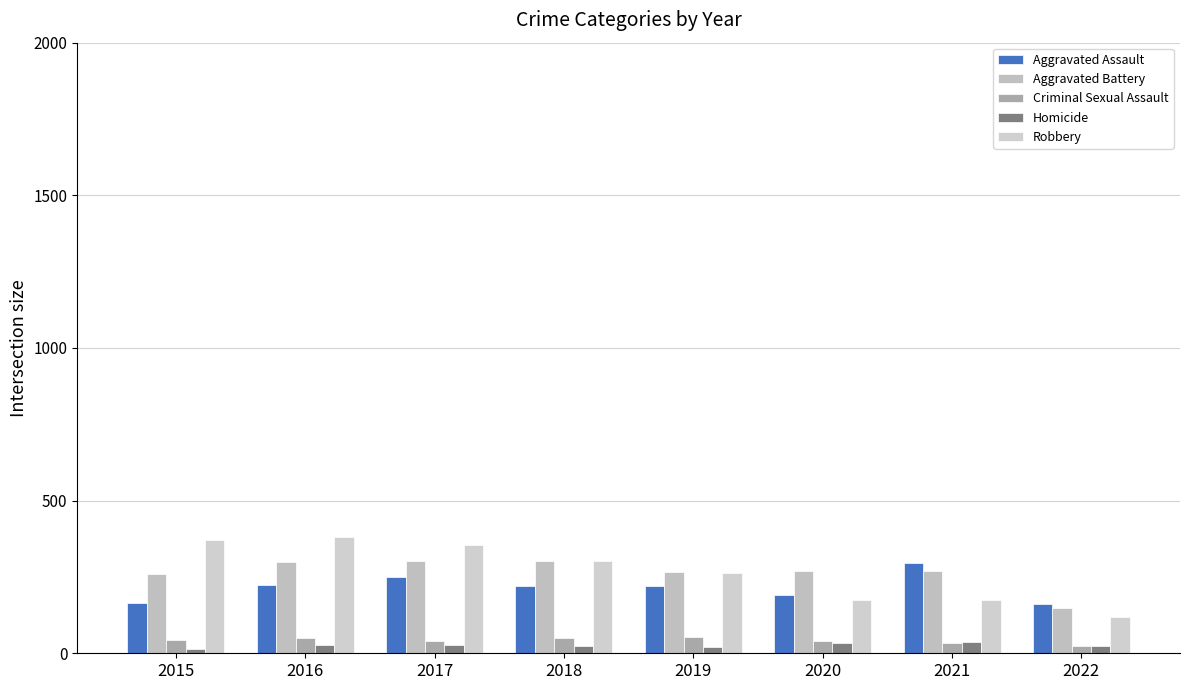

True or false: Homicide has a value of 39 at 2022.

False